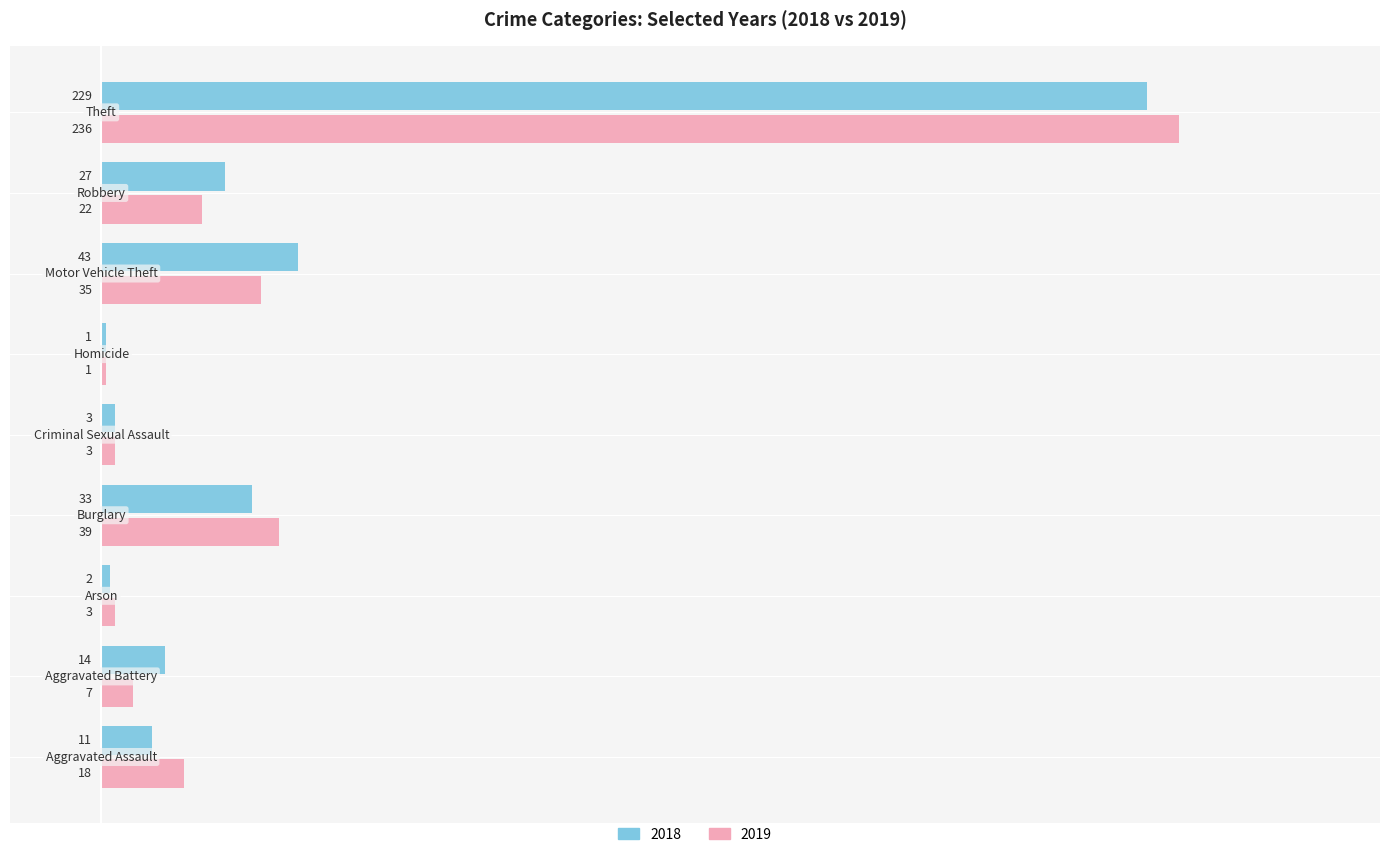

What is the maximum value for 2019?

236